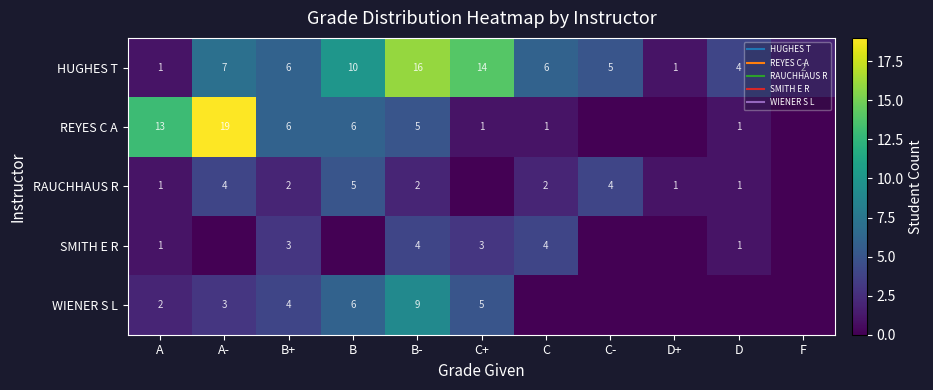

Which category has the lowest value across all series?

C-